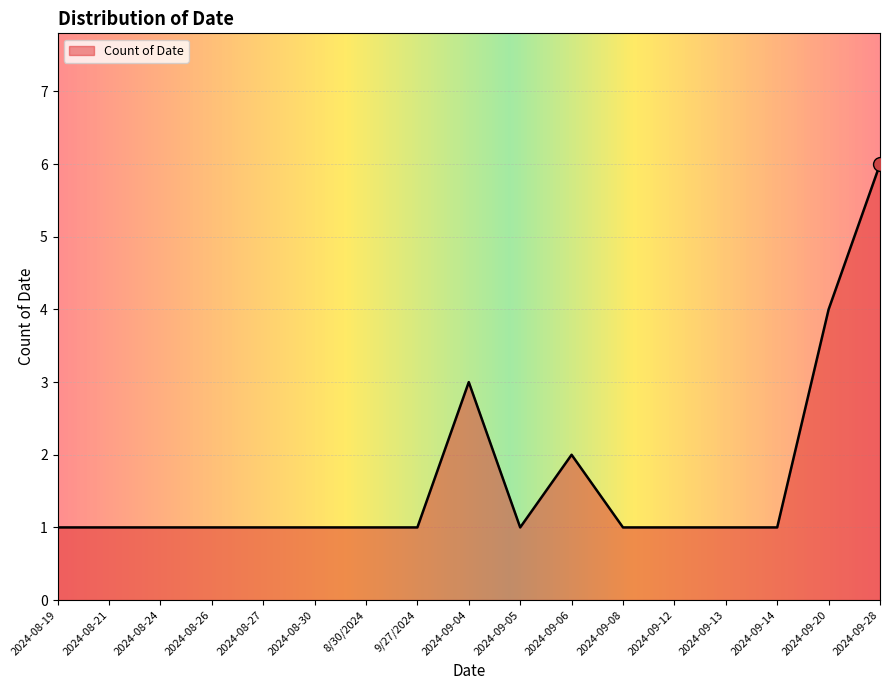

Reading left to right, list all the values displayed in this chart.

1	1	1	1	1	1	1	1	3	1	2	1	1	1	1	4	6